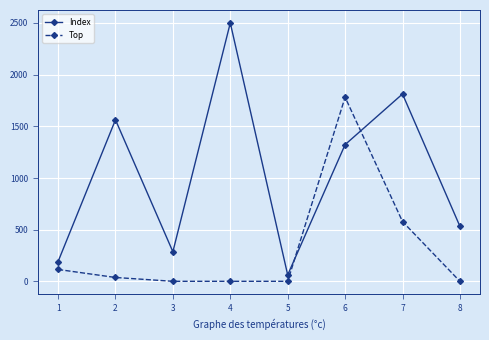

Where do Top and Index first cross each other?

5 and 6